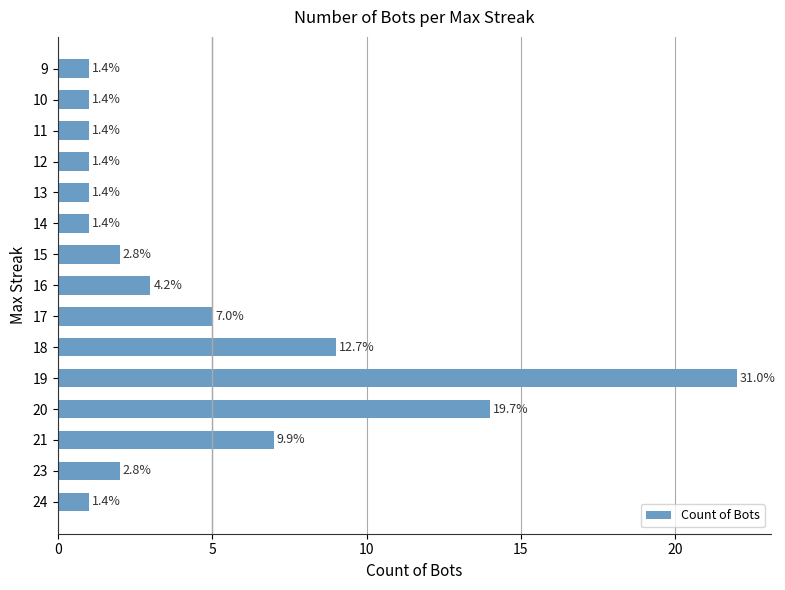

Does the chart contain any negative values?

No